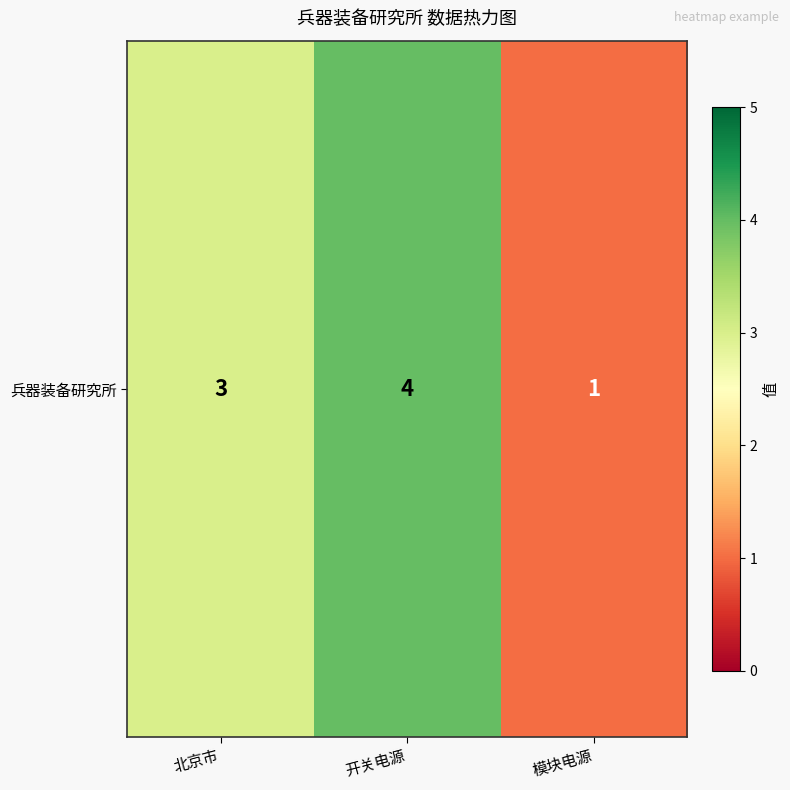

Reading left to right, list all the values displayed in this chart.

北京市=3	开关电源=4	模块电源=1